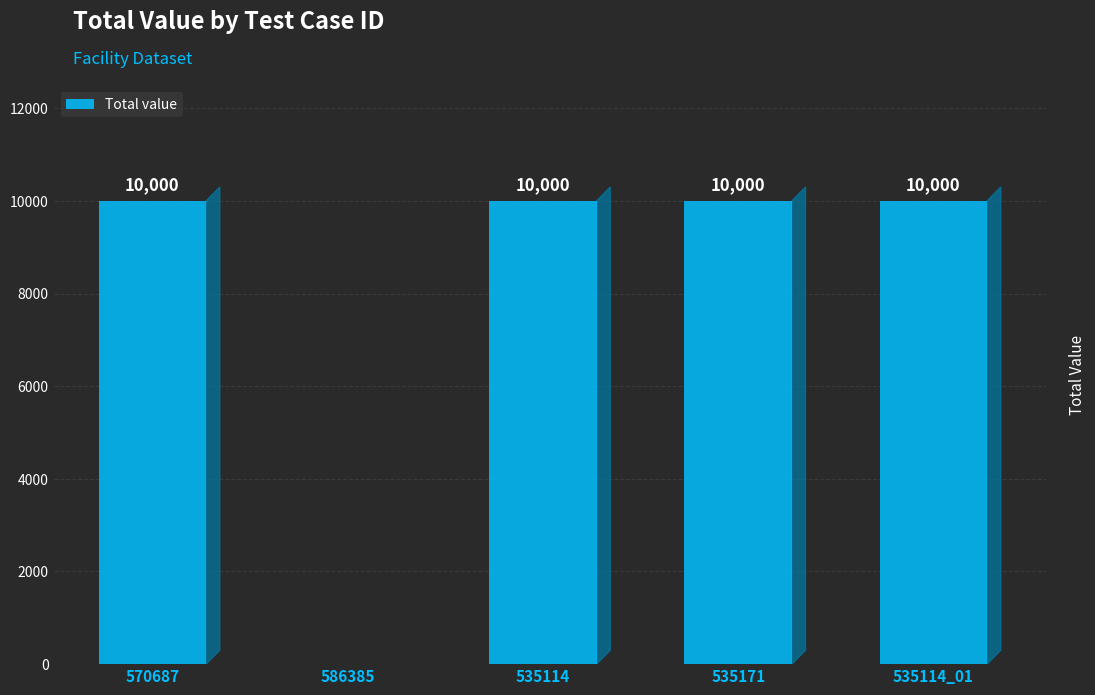

The value at 535114_01 is 10000. True or false?

True